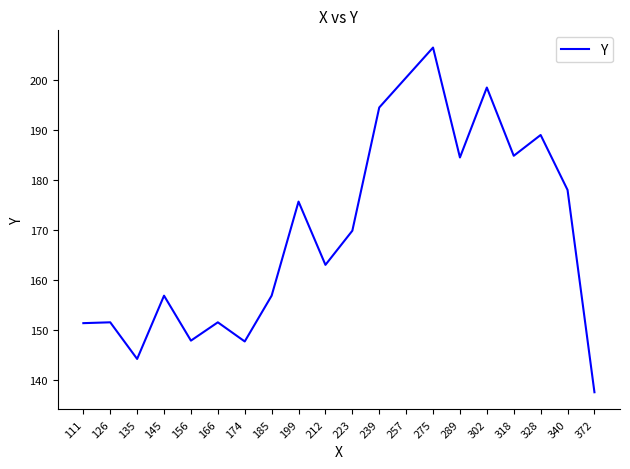

Is it true that the value at 302 is 198.5?

True